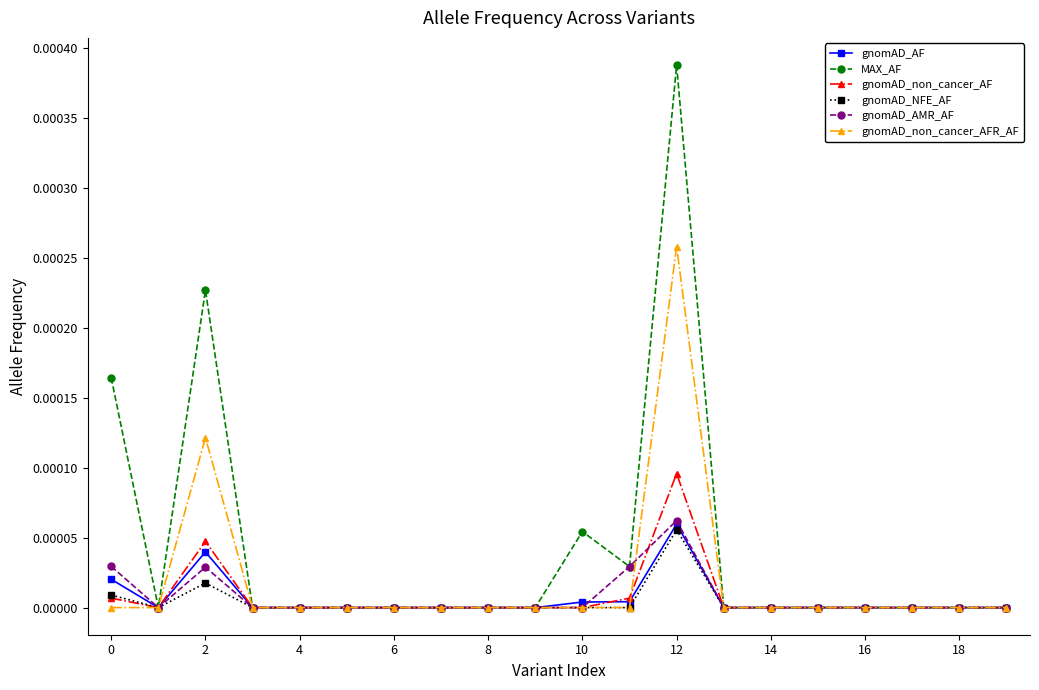

Which series has the largest total across all categories?

MAX_AF